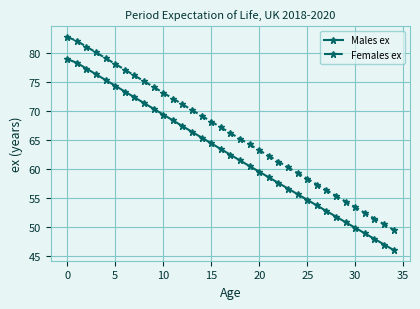

Which series has the largest range (max minus min)?

Females ex